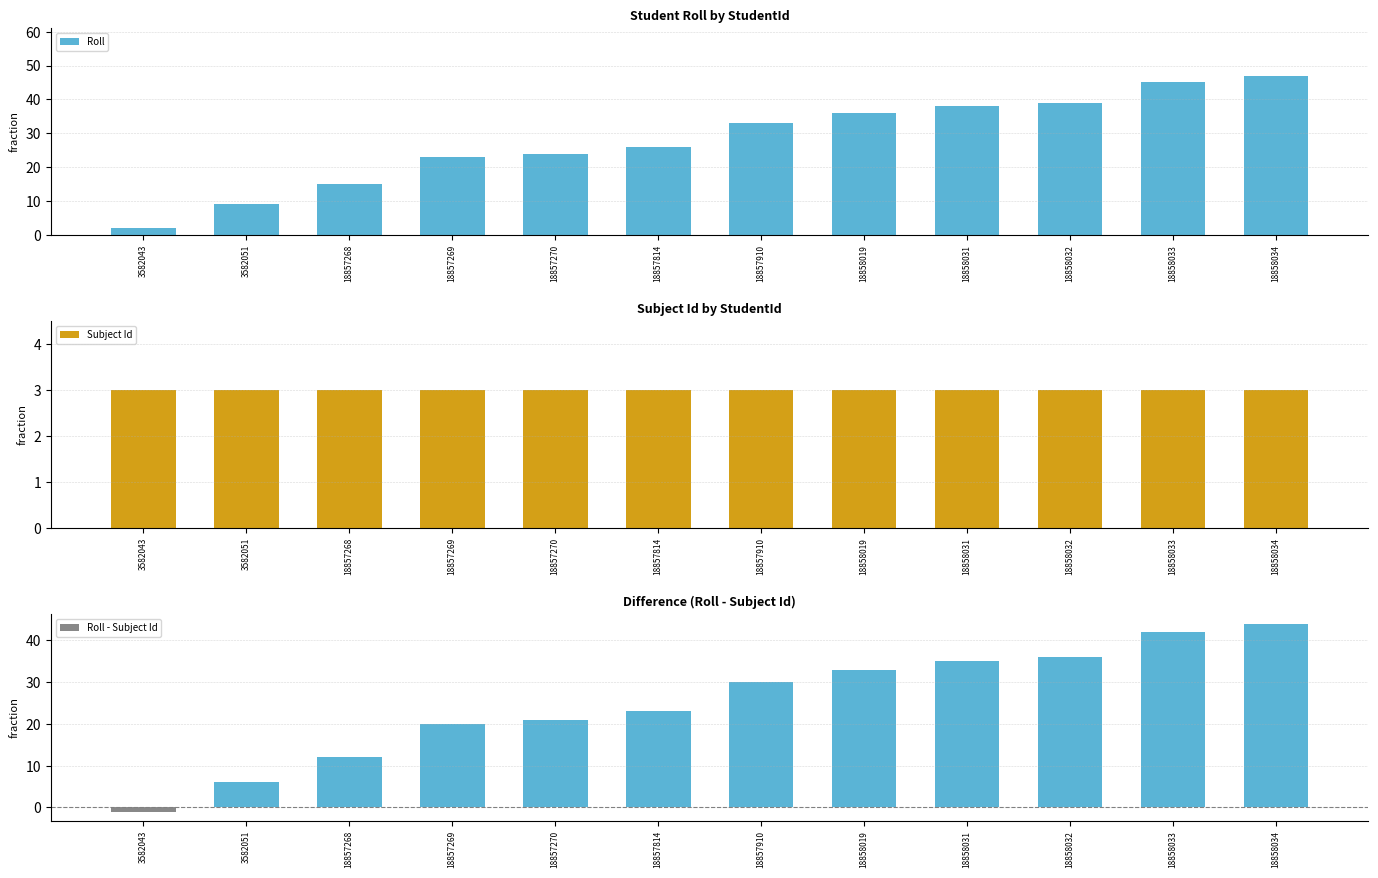

Is it true that Subject Id equals 5 at 18857268?

False